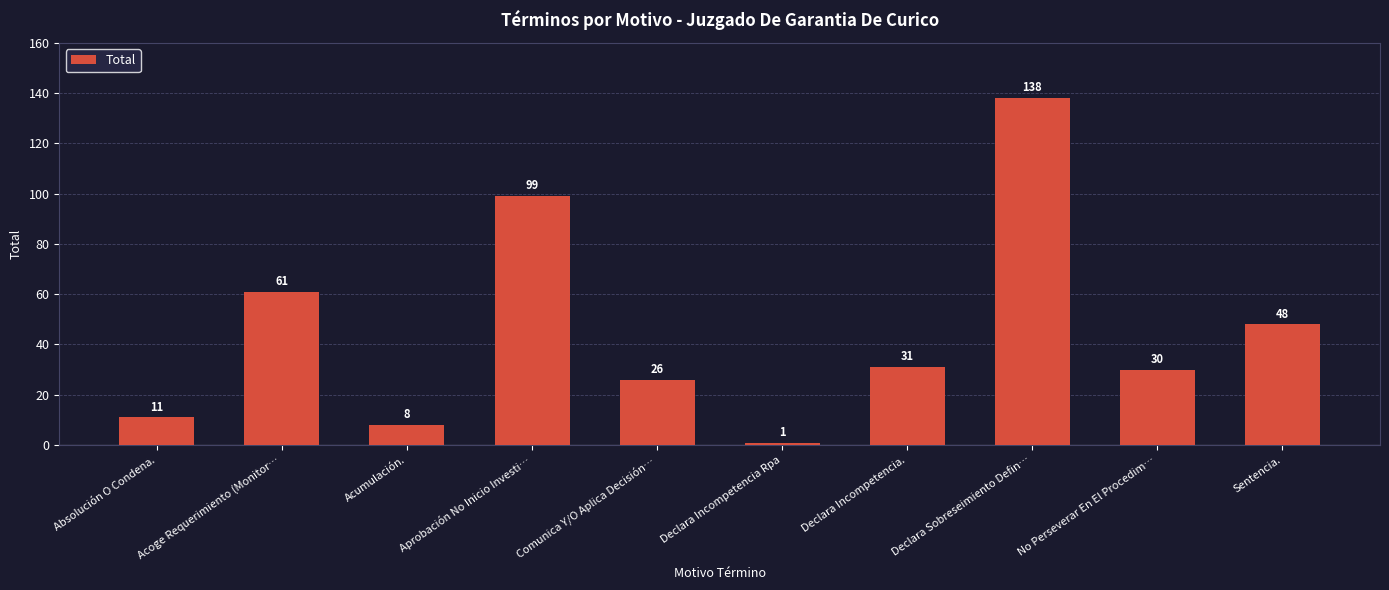

What is the value of the 5th bar from the left?

26